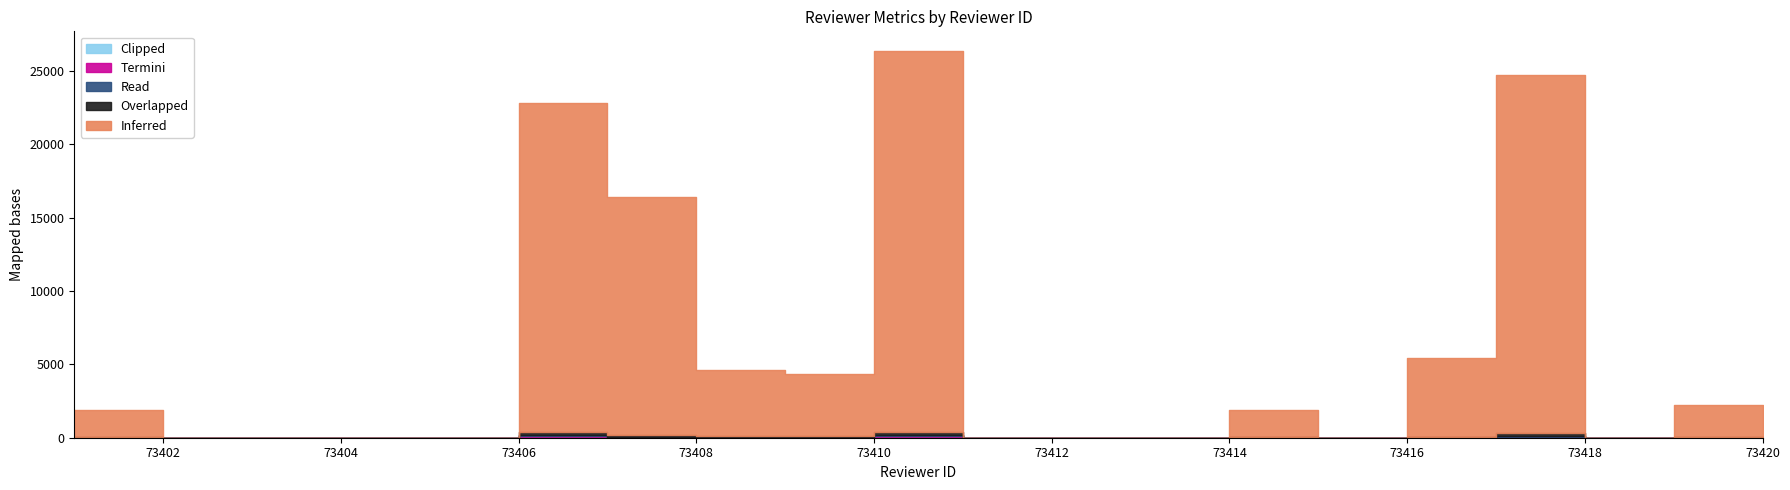

How many lines are shown in the chart?

5